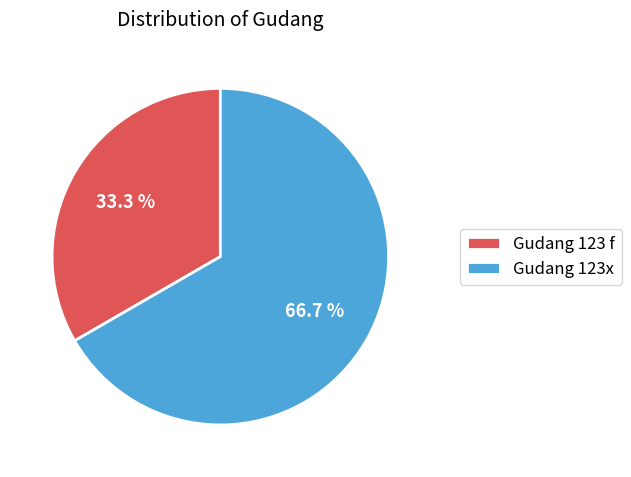

Which slice represents more than half of the pie?

Gudang 123x